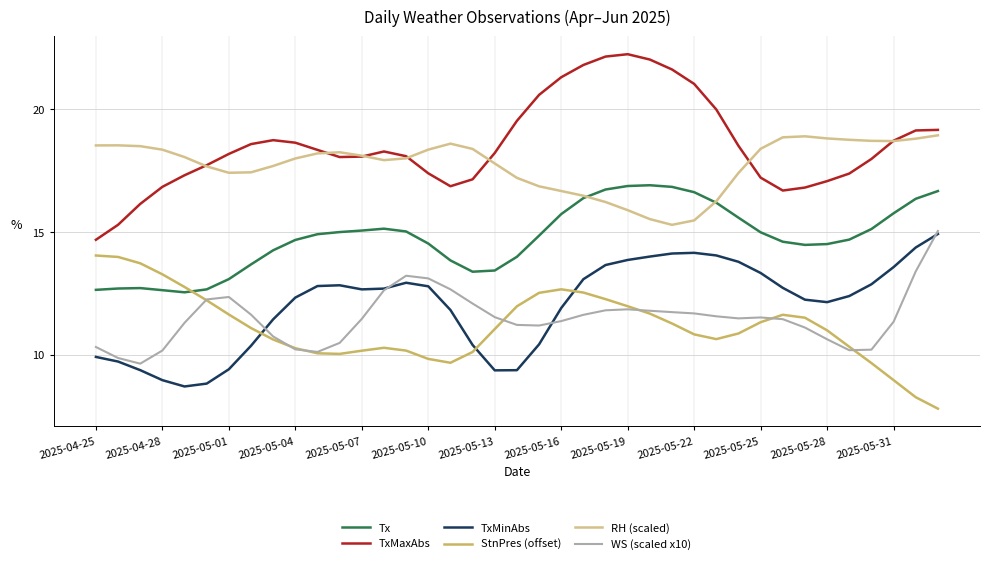

Which series has the widest spread of values?

TxMaxAbs